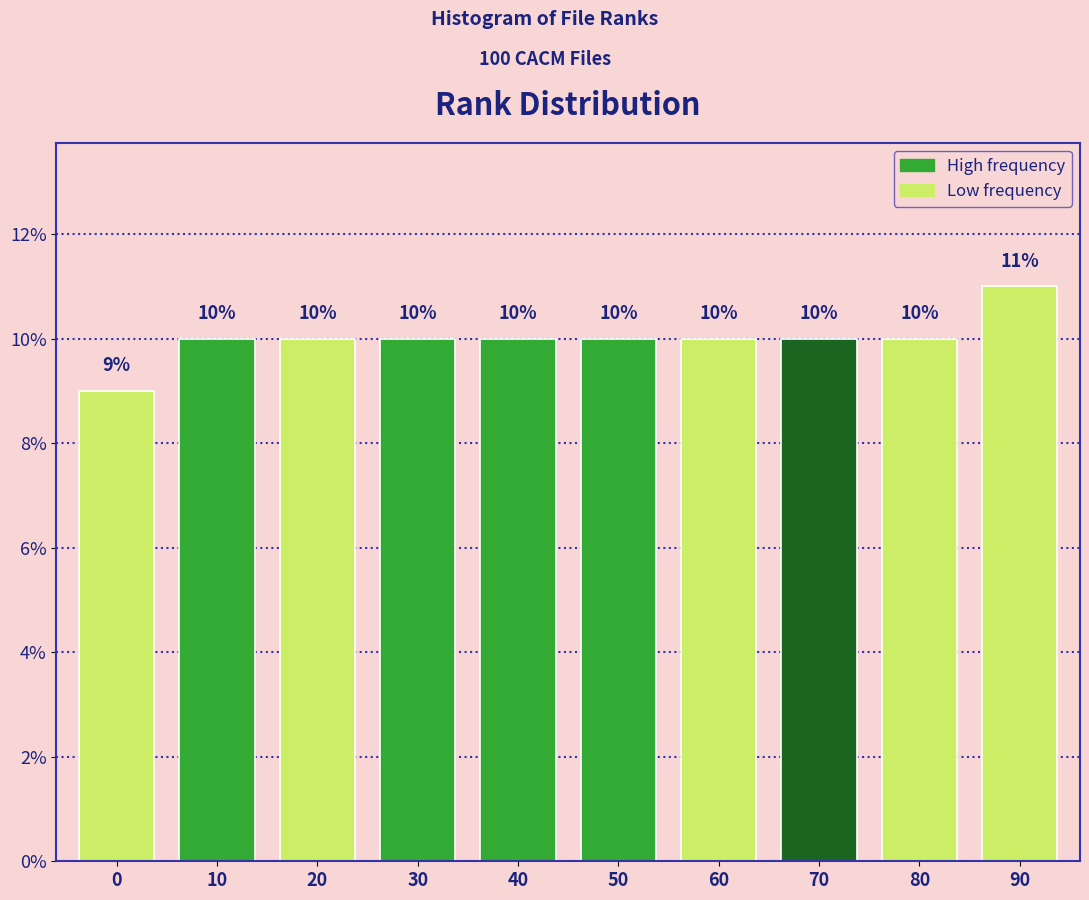

Reading left to right, transcribe all the data shown in this chart.

0=9	10=10	20=10	30=10	40=10	50=10	60=10	70=10	80=10	90=11